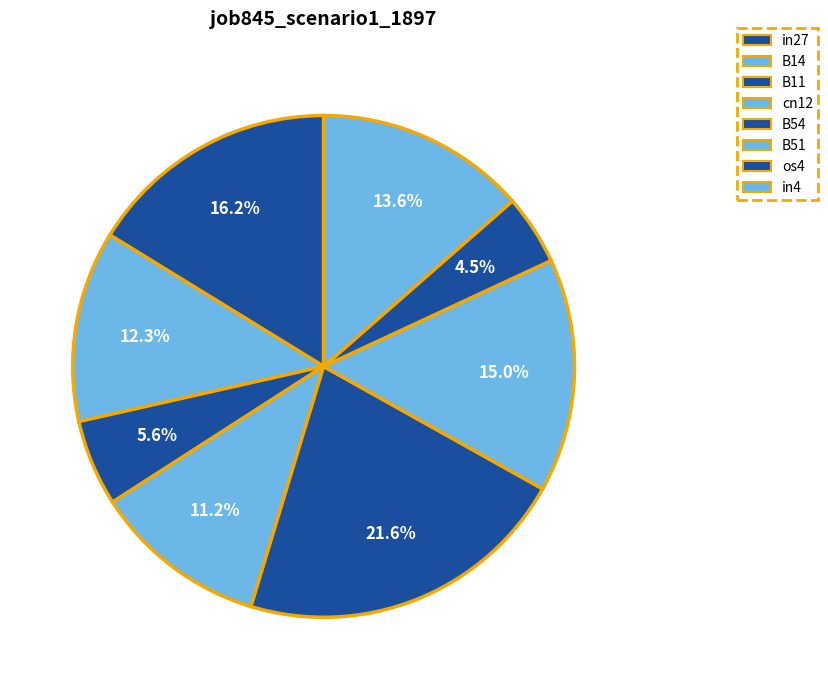

Between B11 and B14, which is larger?

B14